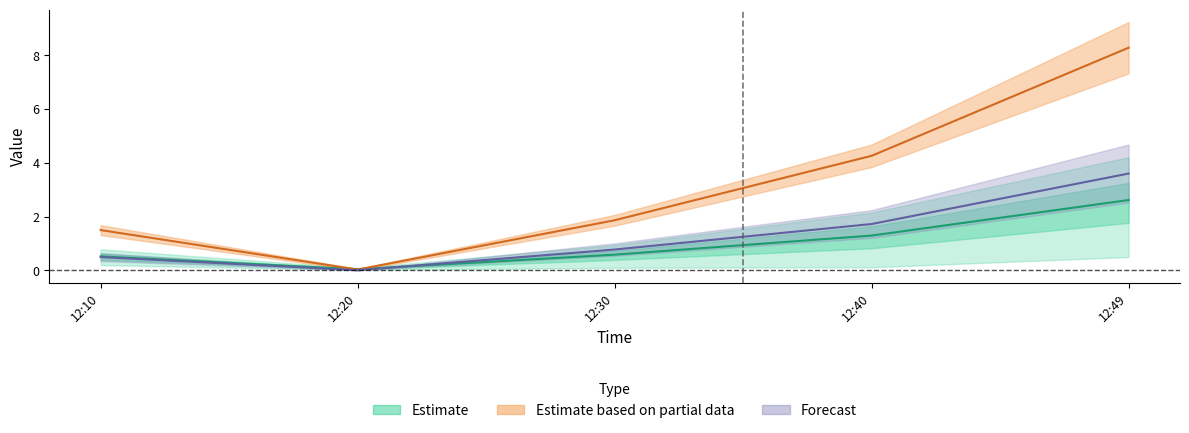

What is the total value across all series at 12:49?

14.5